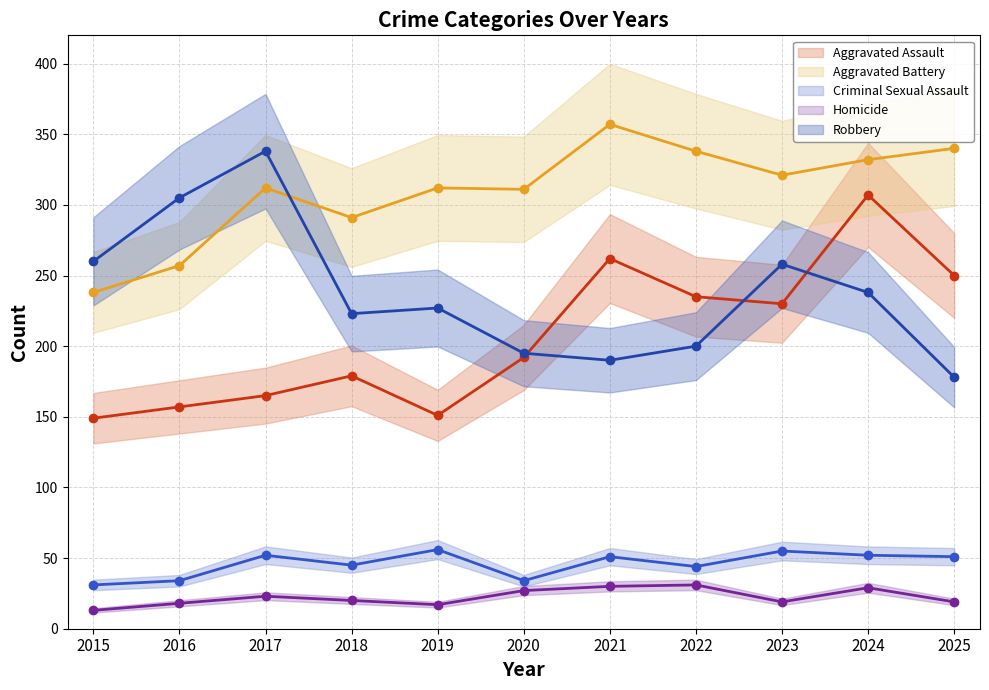

Reading left to right, extract all data points from this chart.

Aggravated Assault (line): 149	157	165	179	151	192	262	235	230	307	250
Aggravated Battery (line): 238	257	312	291	312	311	357	338	321	332	340
Criminal Sexual Assault (line): 31	34	52	45	56	34	51	44	55	52	51
Homicide (line): 13	18	23	20	17	27	30	31	19	29	19
Robbery (line): 260	305	338	223	227	195	190	200	258	238	178